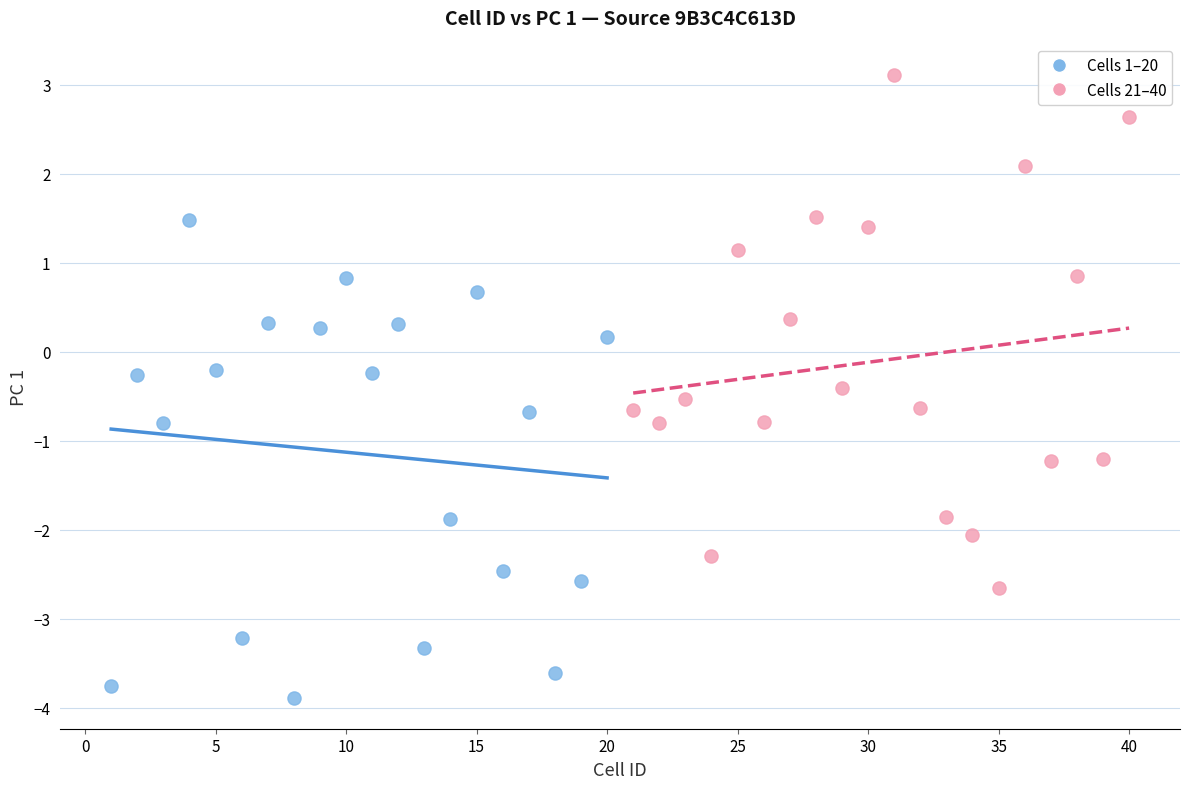

Which series contains the lowest Y value?

Cells 1–20